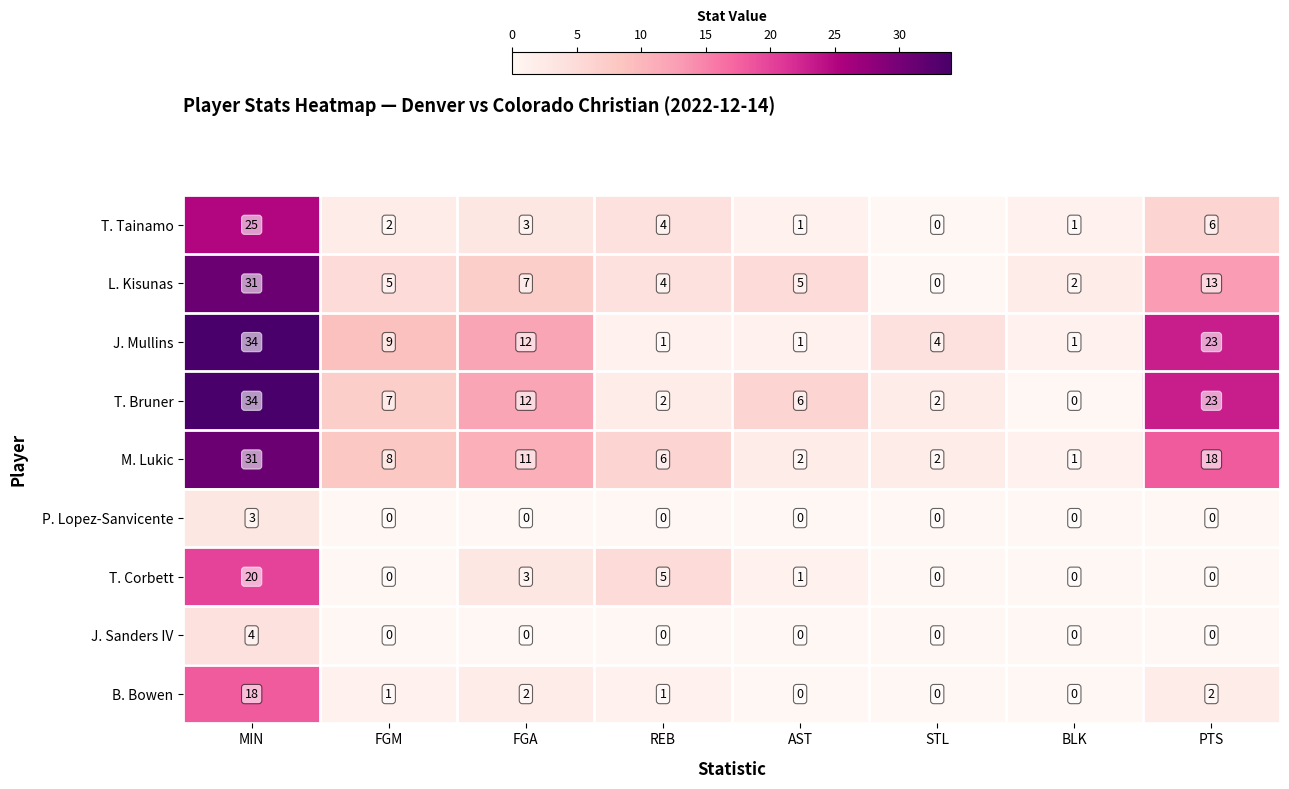

Which label corresponds to the largest value in the chart?

MIN